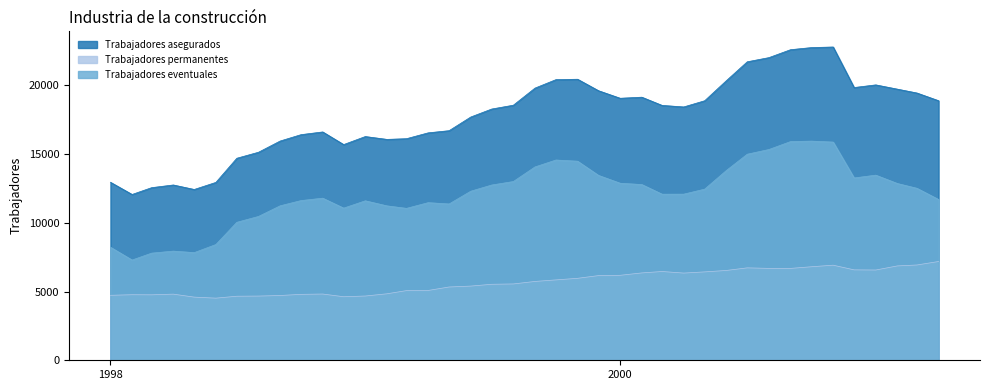

True or false: Trabajadores eventuales and Trabajadores asegurados intersect in this chart.

False